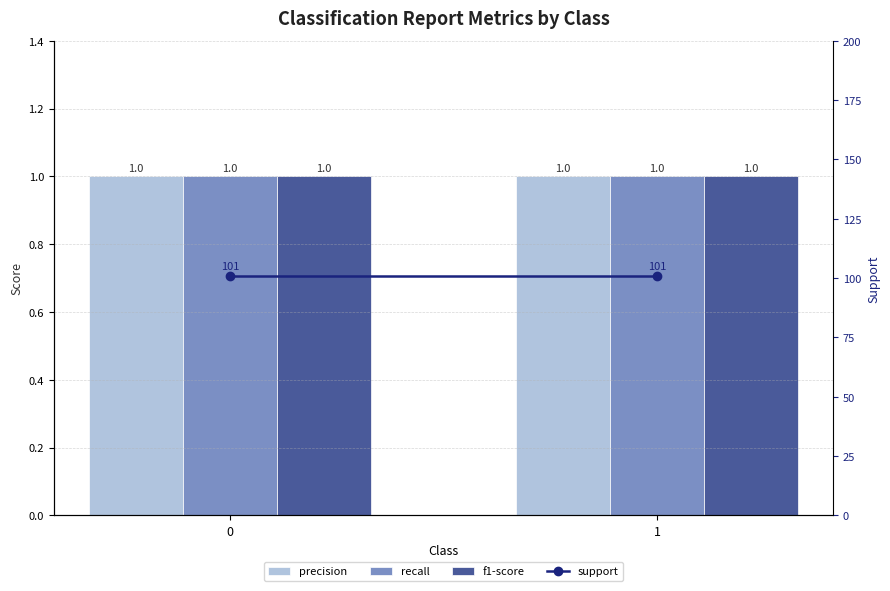

How many groups of bars are there?

2